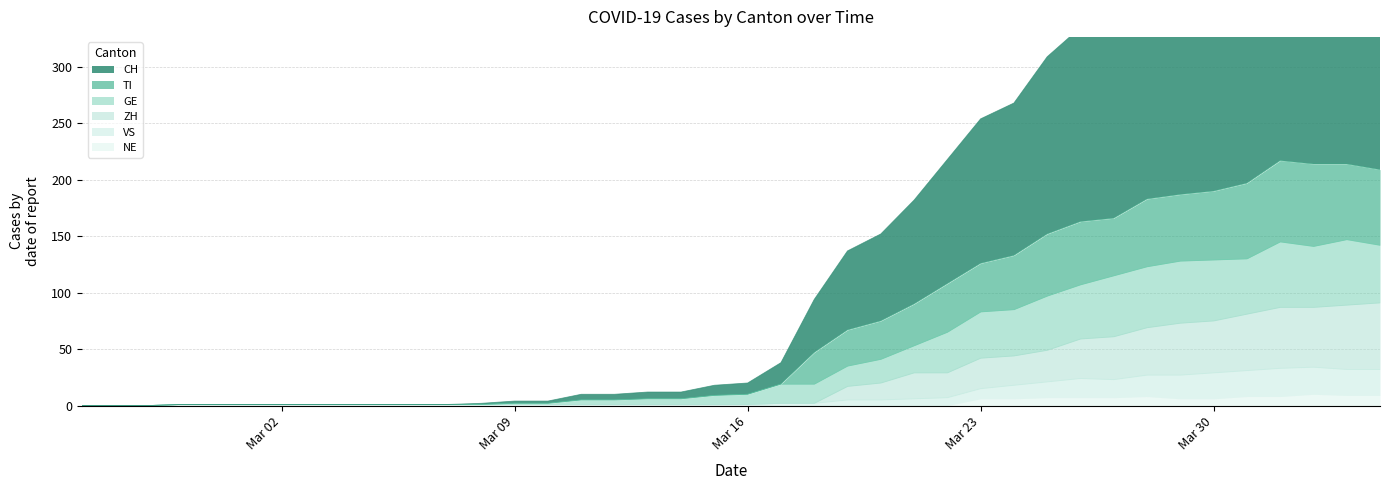

How many values in CH are above zero?

37